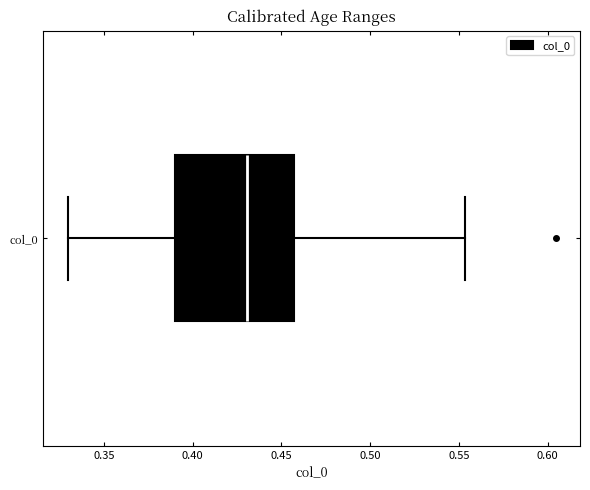

Transcribe this box plot: give where the median line is, the range the box spans, and where the two whiskers end, as read against the x-axis. The values are not printed on the chart, so give them approximately, as read against the axis.

median 0.430, box 0.390 to 0.455, whiskers 0.330 to 0.555